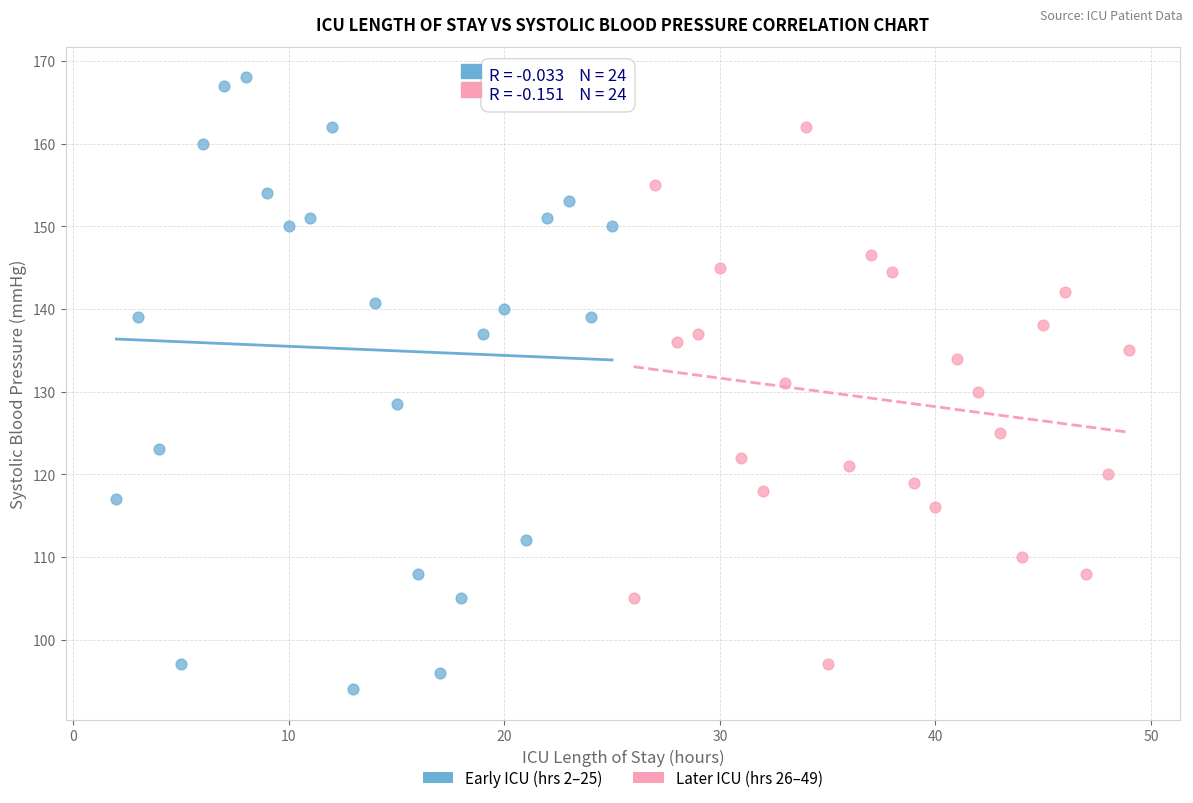

Which series has the largest Y range (max minus min)?

Early ICU (hrs 2–25)